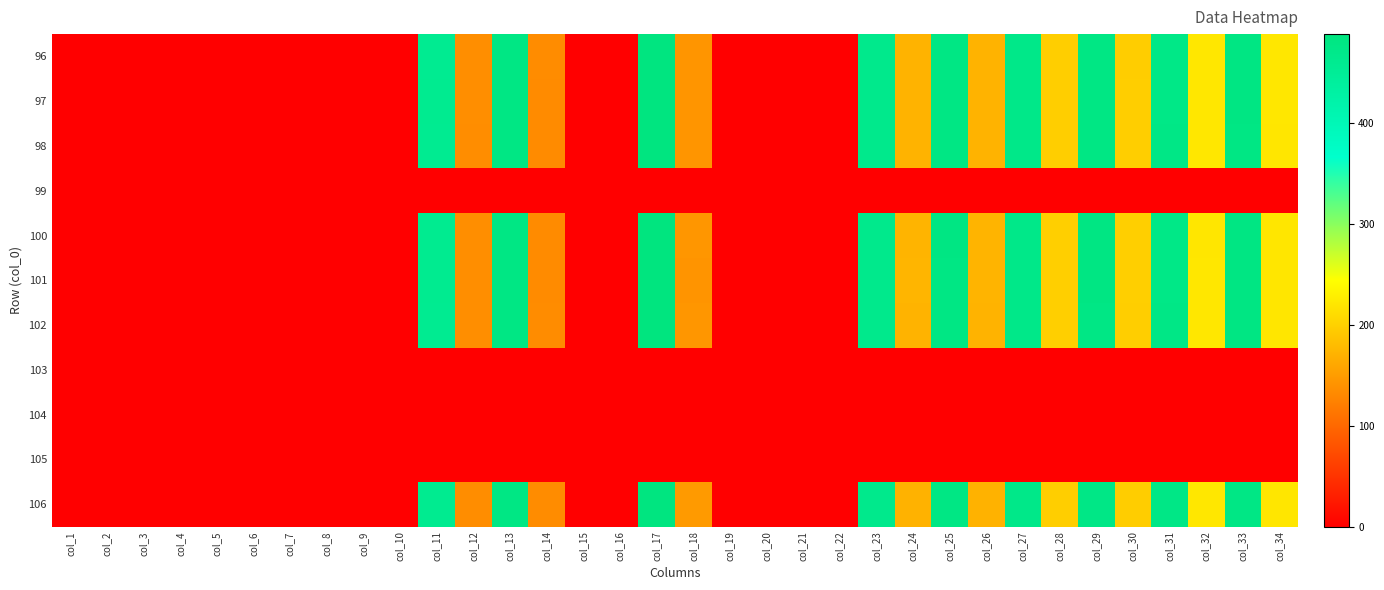

How many categories are shown in the chart?

34